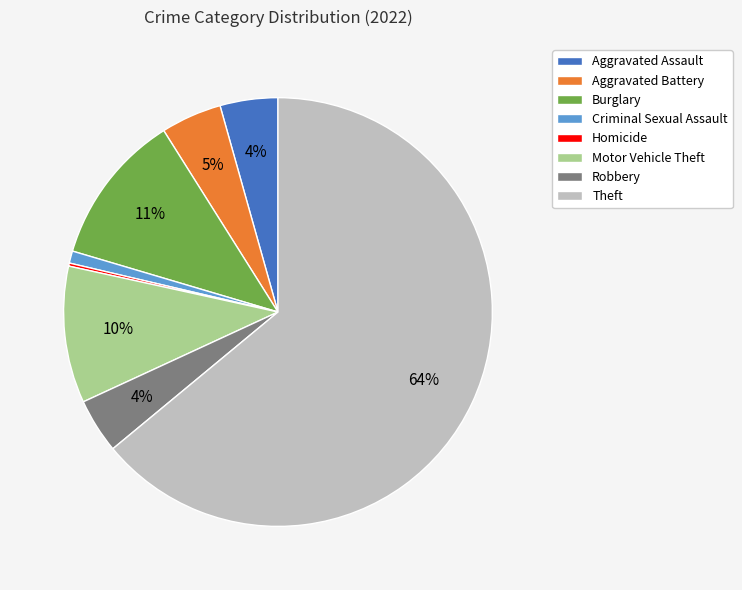

To the nearest percent, what portion does Robbery represent?

4%